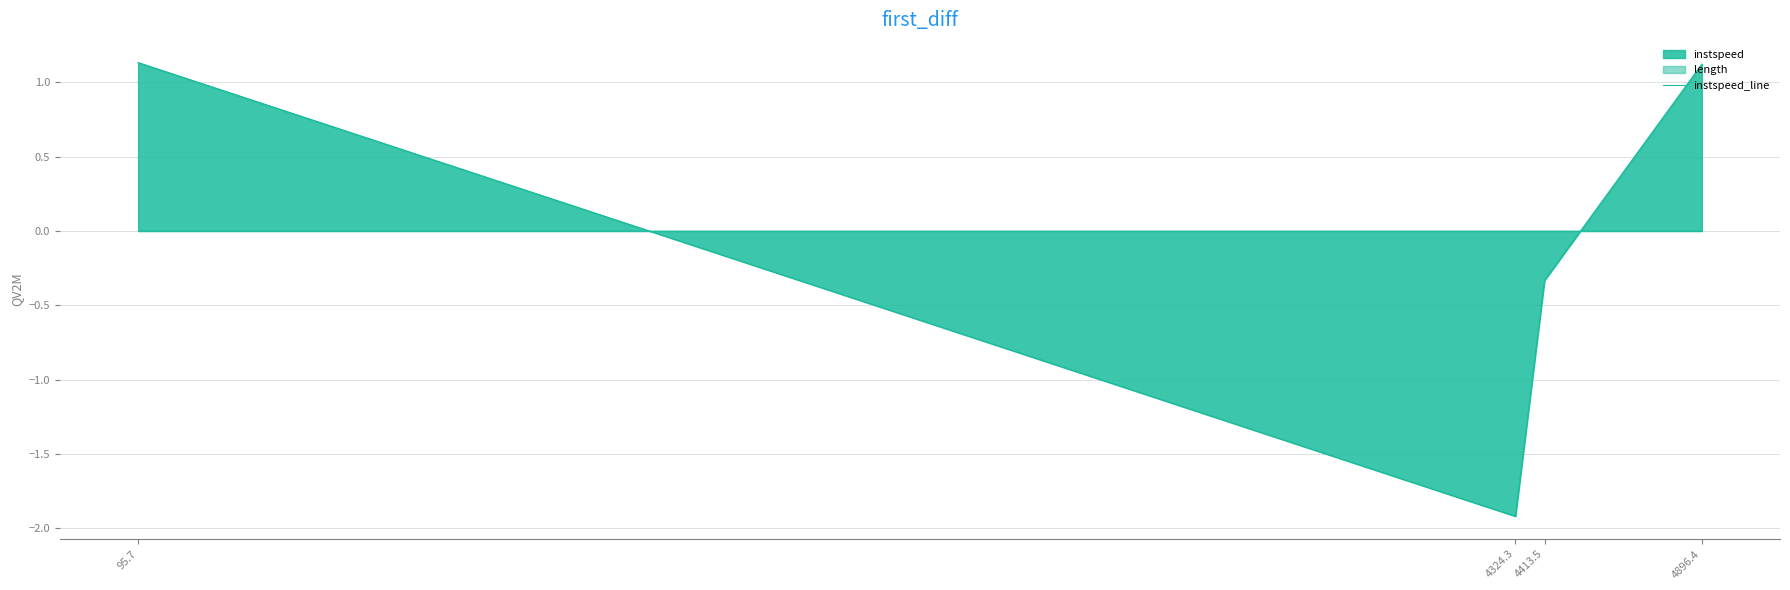

What is the greatest value displayed?

1.1